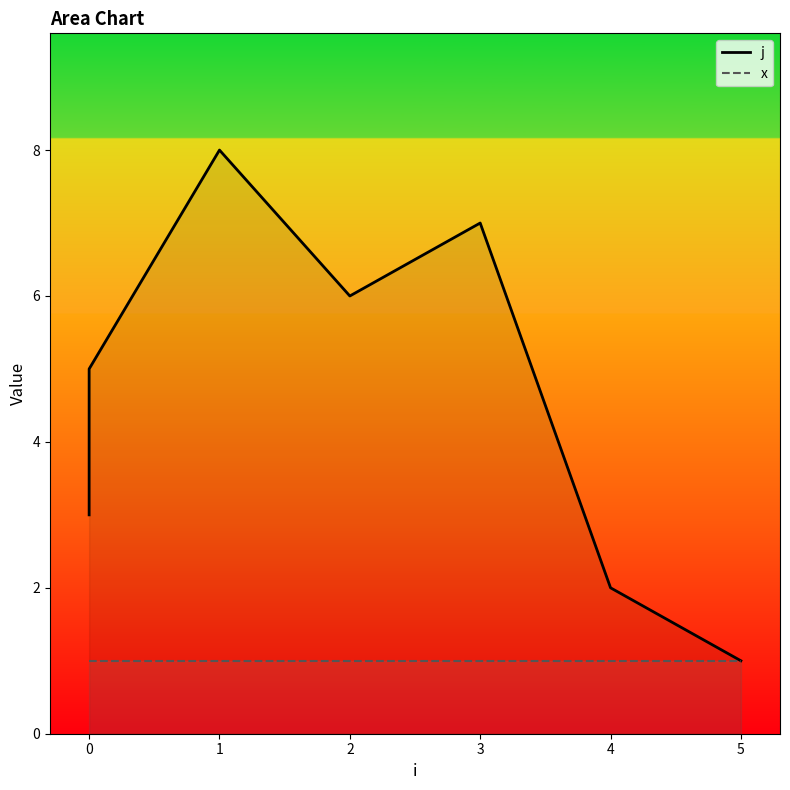

What is the maximum value shown in the chart?

8